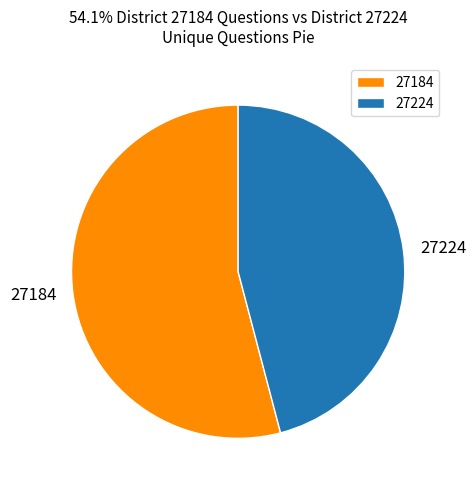

What is the largest slice in the pie chart?

27184